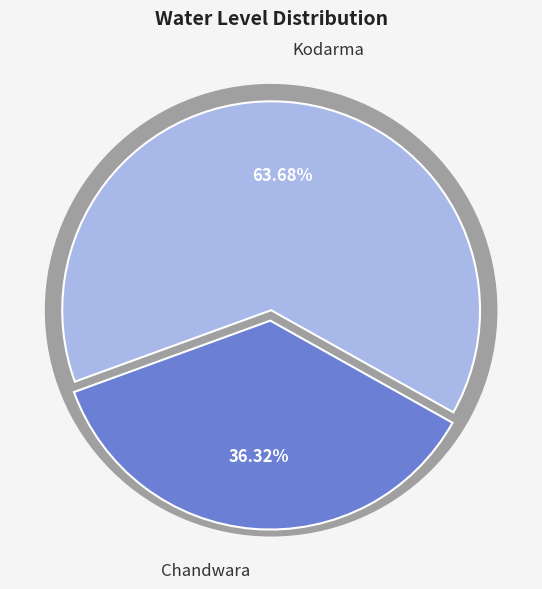

Between Chandwara and Kodarma, which is larger?

Kodarma